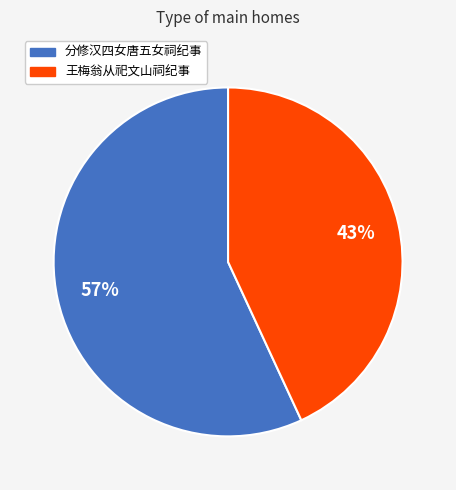

Rank the categories by value from lowest to highest.

王梅翁从祀文山祠纪事, 分修汉四女唐五女祠纪事